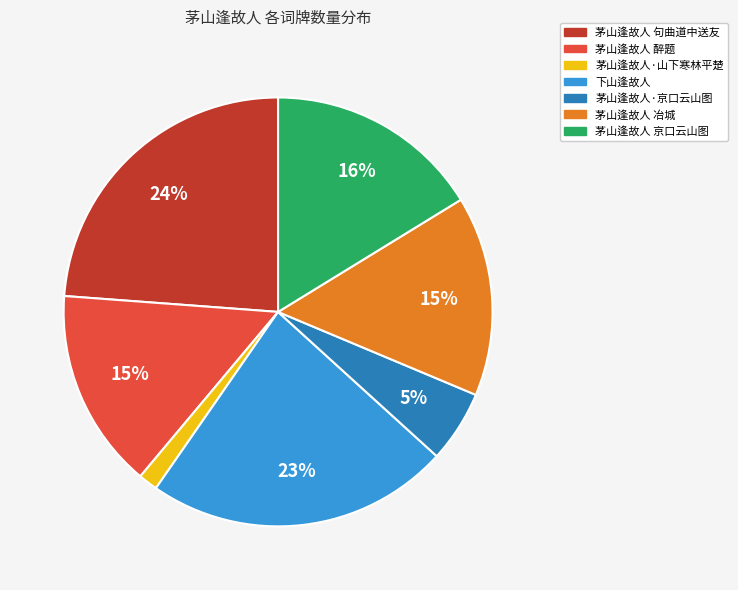

To the nearest percent, what is the combined percentage of 茅山逢故人 醉题 and 茅山逢故人 冶城?

30%